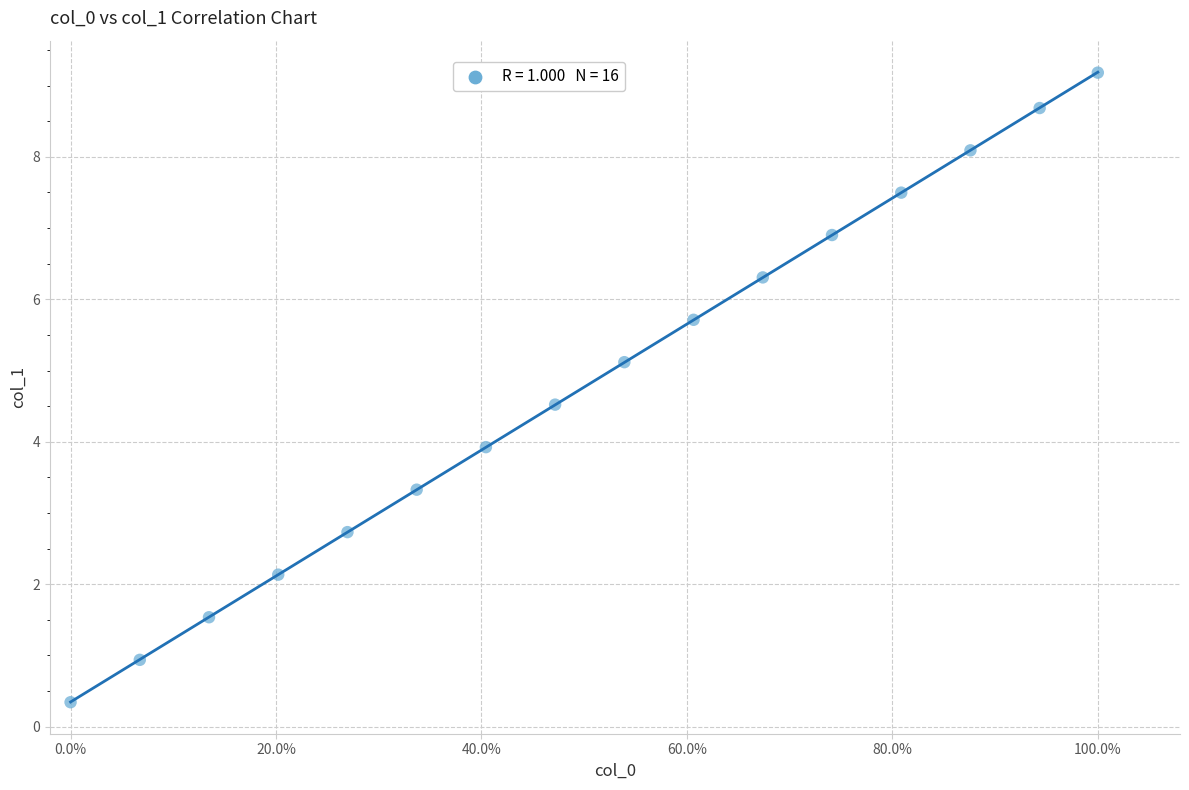

What is the range of Y values (max minus min)?

8.8